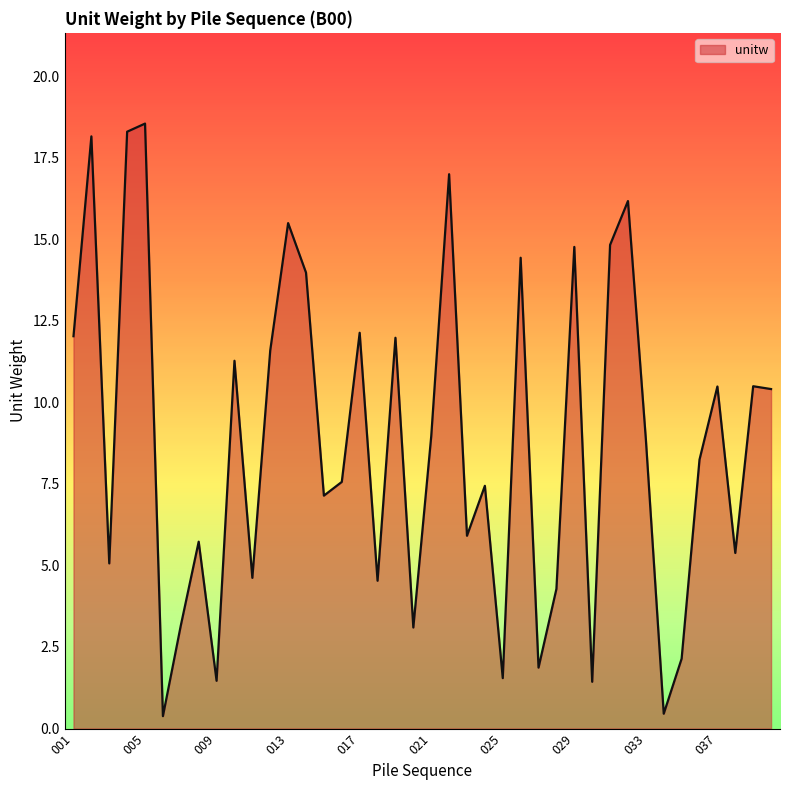

What is the greatest value displayed?

18.5